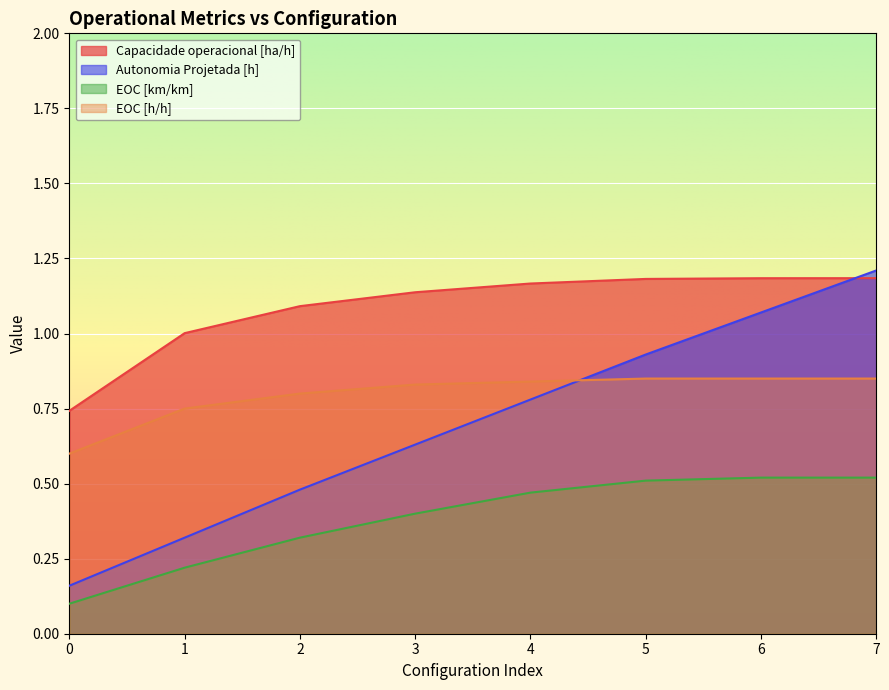

Reading right to left, extract all data points from this chart.

Capacidade operacional [ha/h]: 7=1.2	6=1.2	5=1.2	4=1.2	3=1.1	2=1.1	1=1.0	0=0.7
Autonomia Projetada [h]: 7=1.2	6=1.1	5=0.9	4=0.8	3=0.6	2=0.5	1=0.3	0=0.2
EOC [km/km]: 7=0.5	6=0.5	5=0.5	4=0.5	3=0.4	2=0.3	1=0.2	0=0.1
EOC [h/h]: 7=0.8	6=0.8	5=0.8	4=0.8	3=0.8	2=0.8	1=0.8	0=0.6